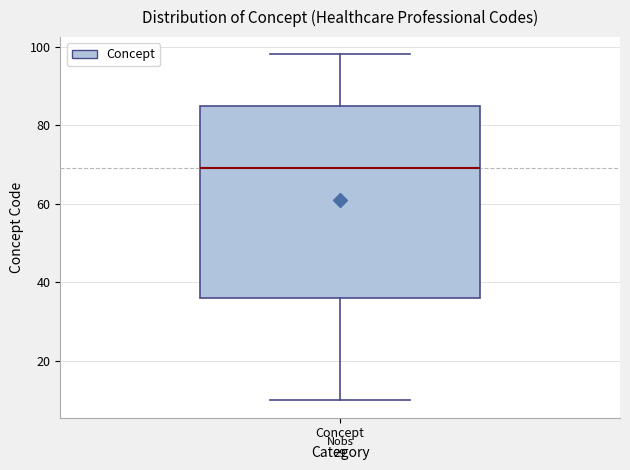

Transcribe this box plot: give where the median line is, the range the box spans, and where the two whiskers end, as read against the y-axis. The values are not printed on the chart, so give them approximately, as read against the axis.

median 70, box 36 to 86, whiskers 10 to 98